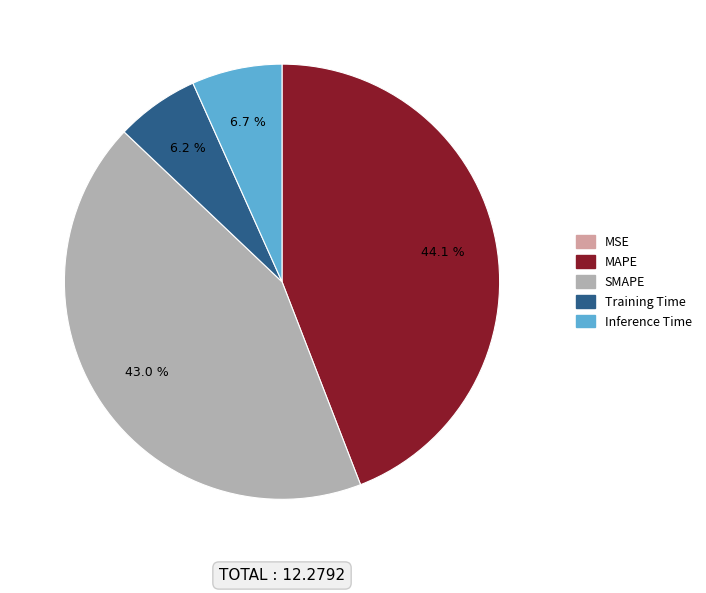

Which slice is the largest?

MAPE